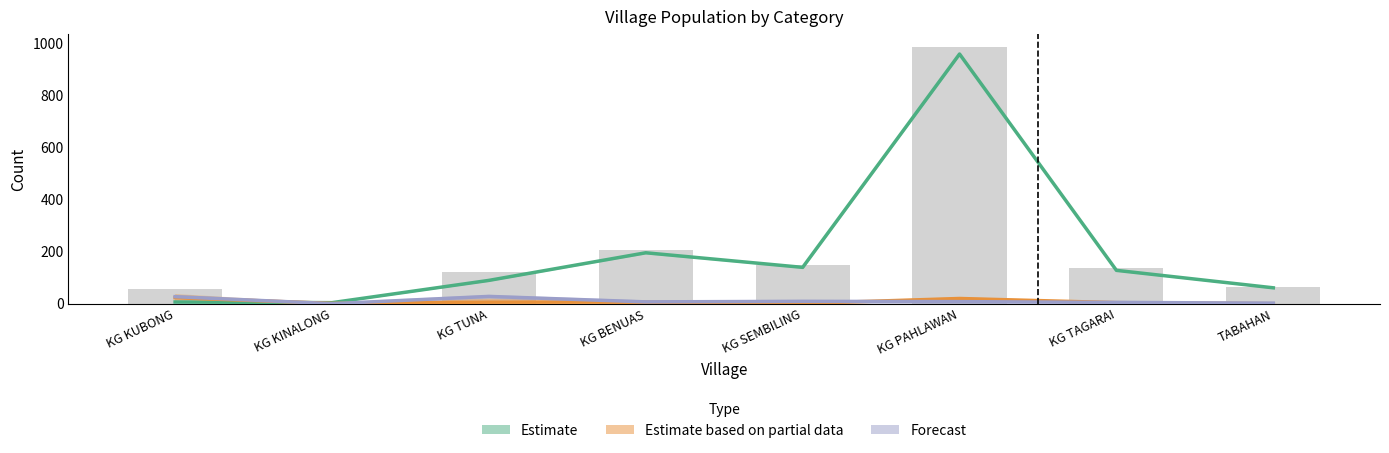

What is the total value across all series at KG BENUAS?

208.5